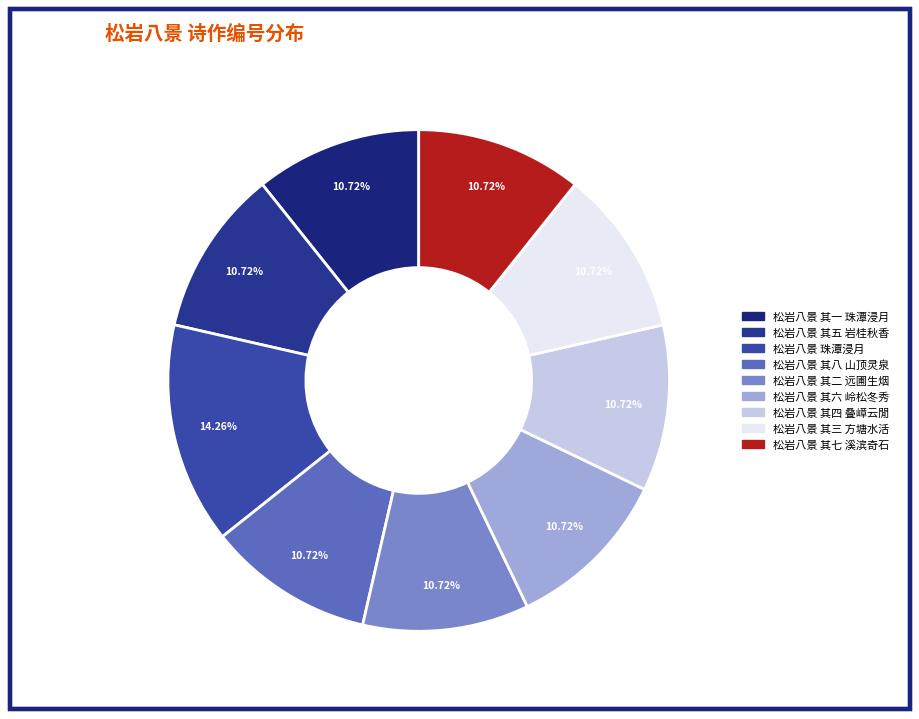

How many slices are in this pie chart?

9